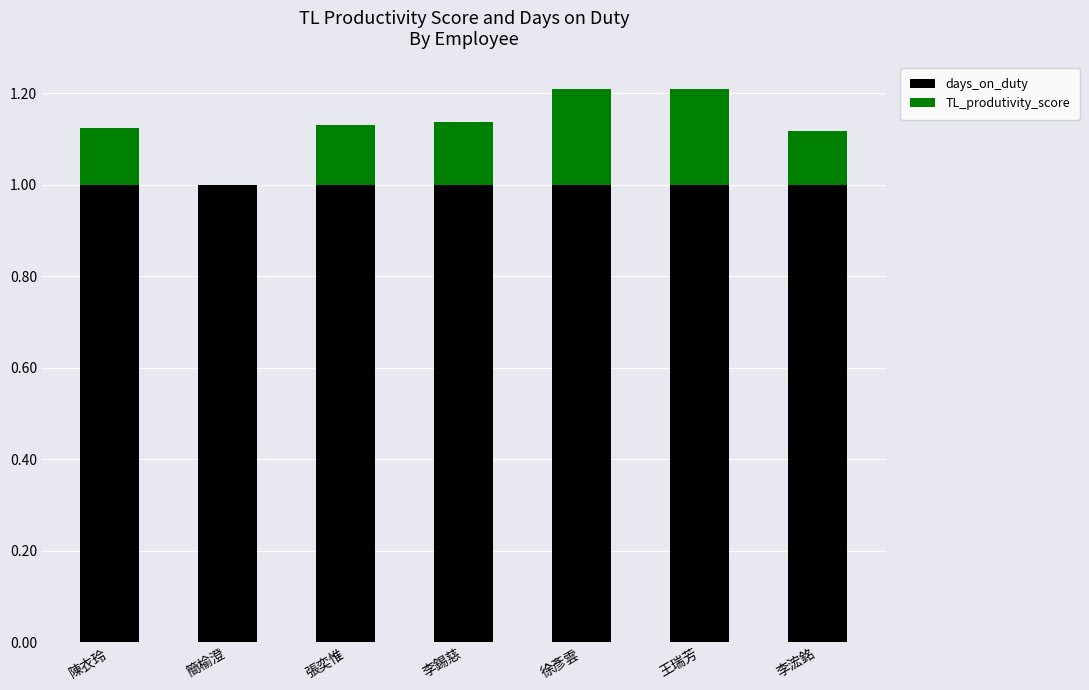

What is the highest value of the days_on_duty series?

1.0